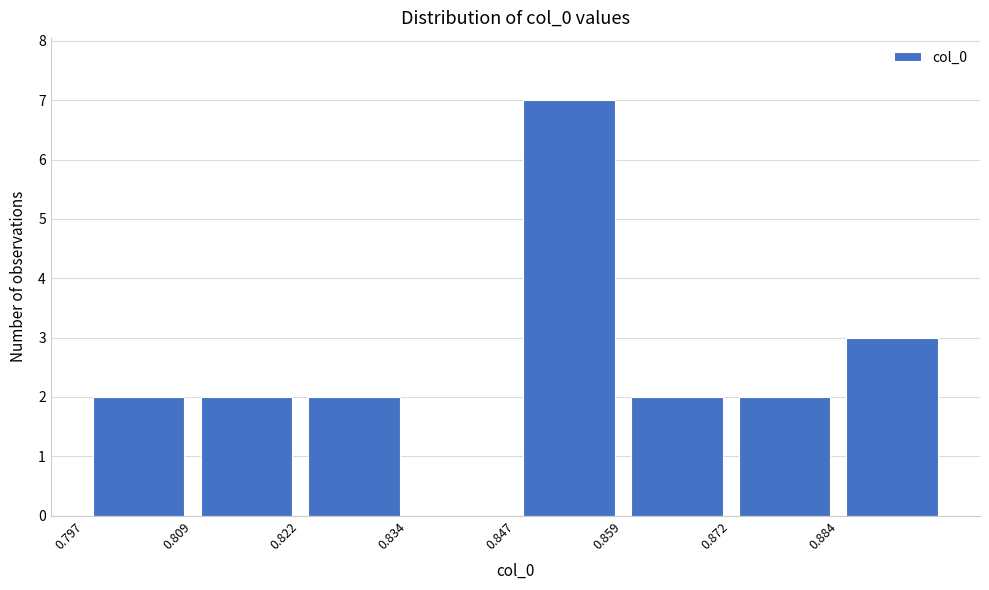

Over which range of the x-axis is the bar tallest?

0.846 to 0.860